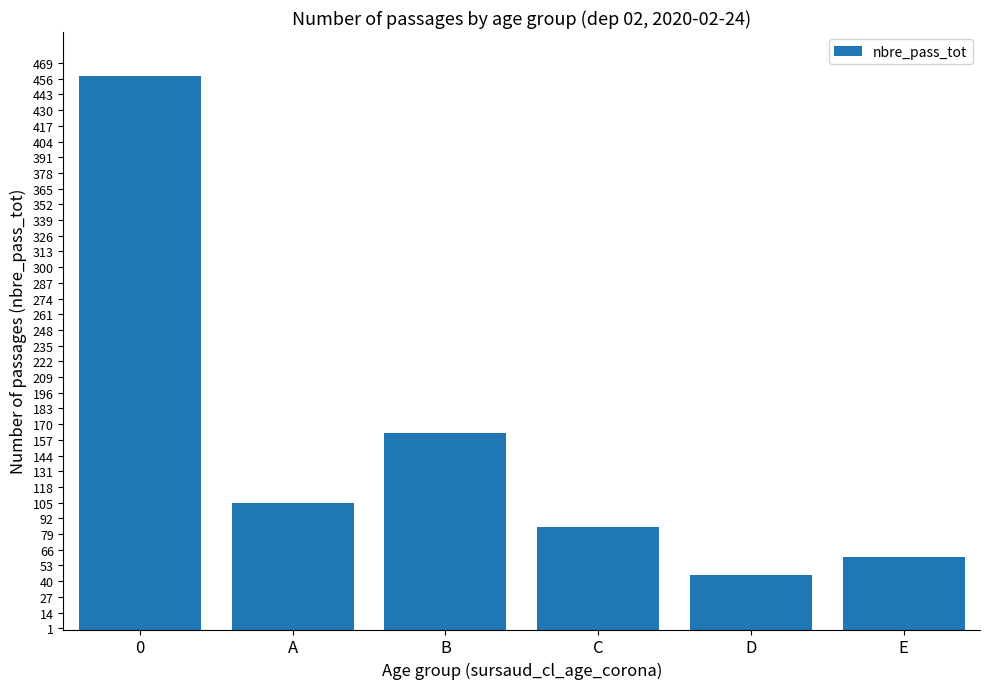

What is the maximum value shown in the chart?

458